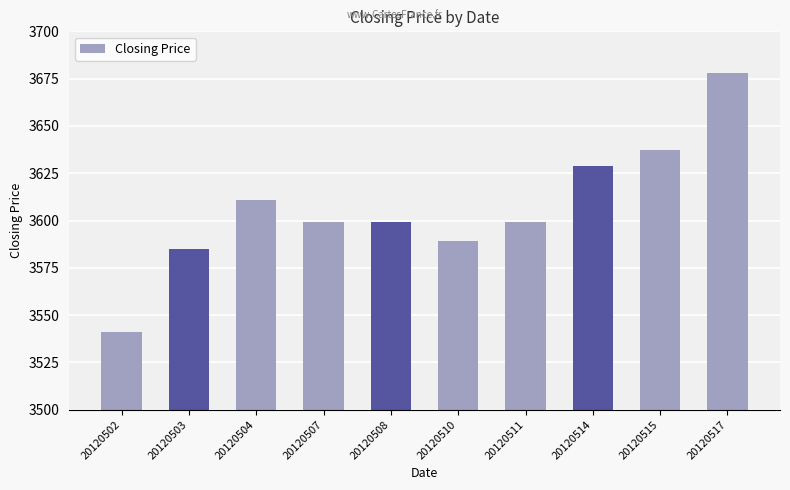

What is the value of the 5th bar from the left?

3599.2